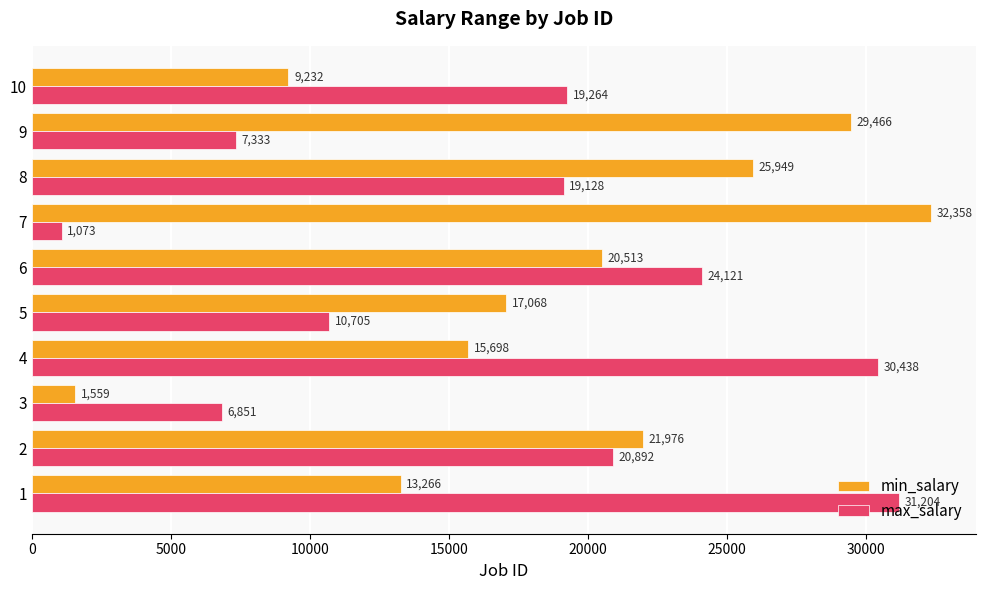

What is the greatest value displayed?

32358